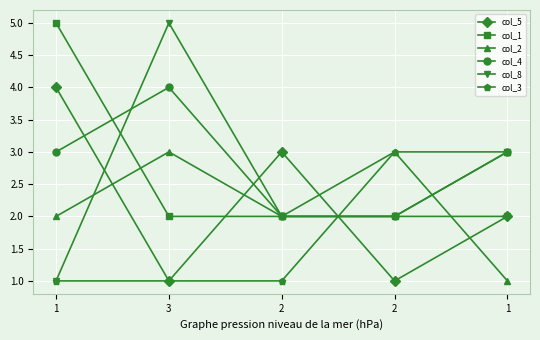

What is the minimum value shown in the chart?

1